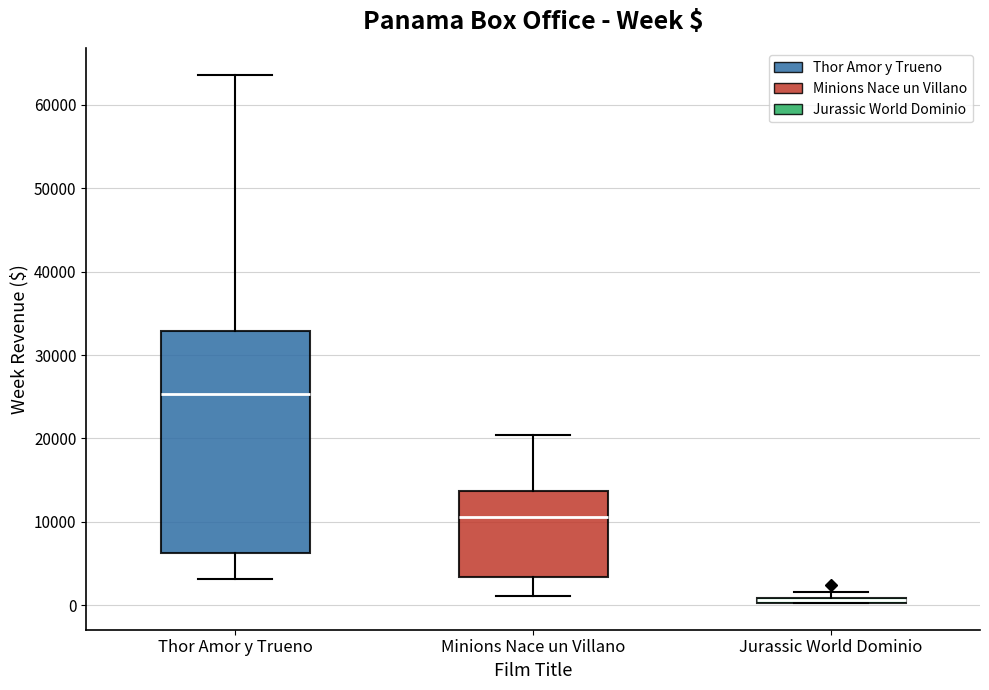

Which box has the highest median line?

Thor Amor y Trueno